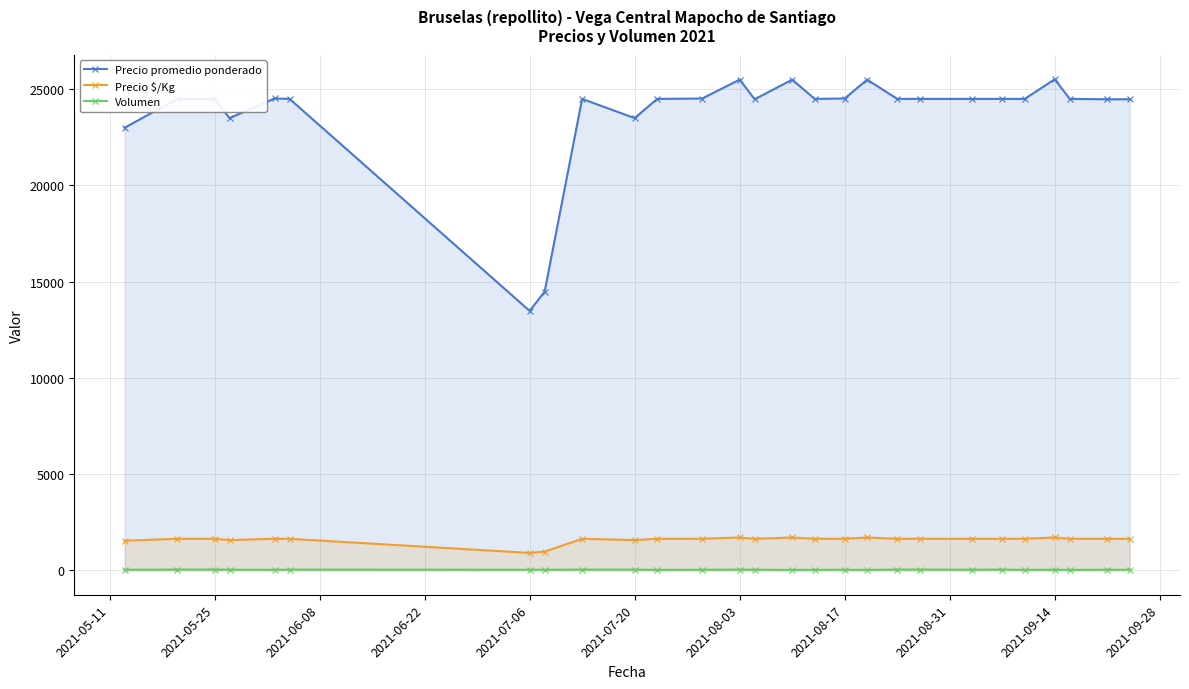

Which series has the widest spread of values?

Precio promedio ponderado